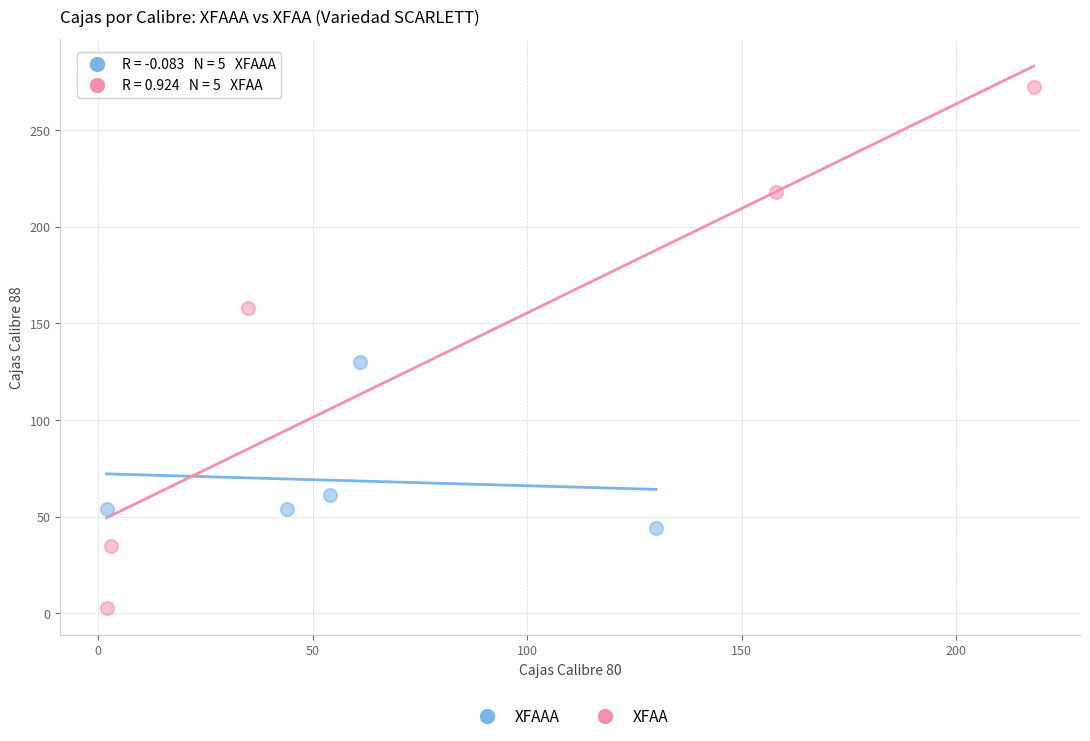

Which series contains the highest Y value?

XFAA